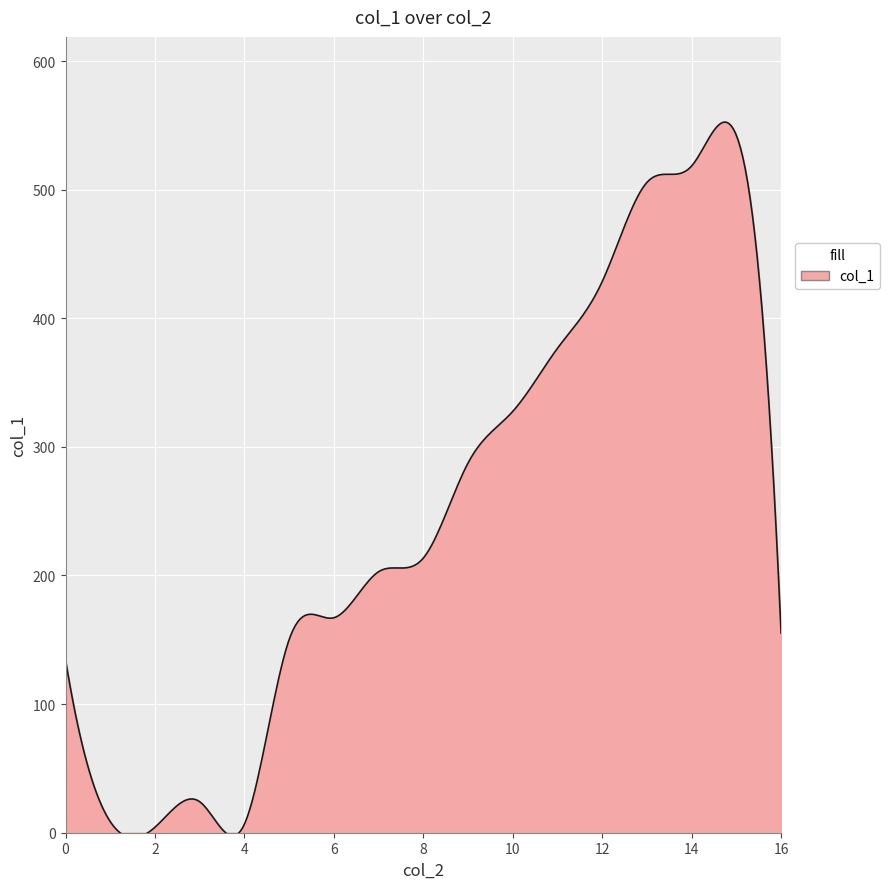

What is the difference between the second highest and minimum values?

556.4